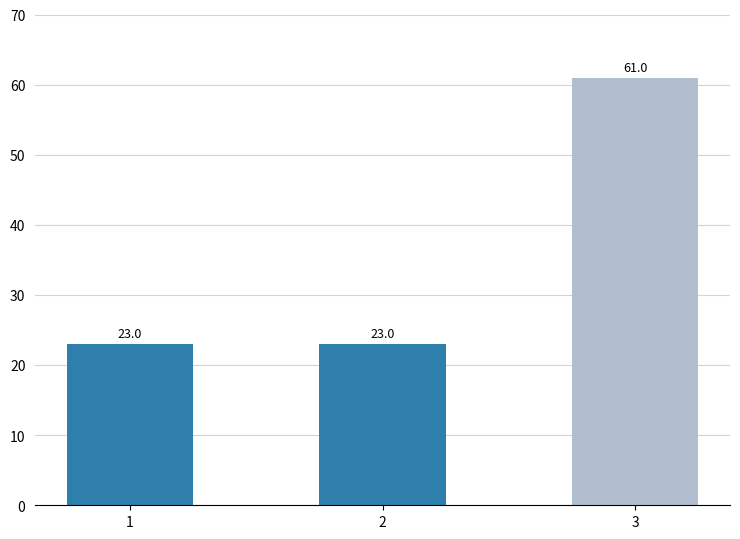

The value at 1 is 11. True or false?

False